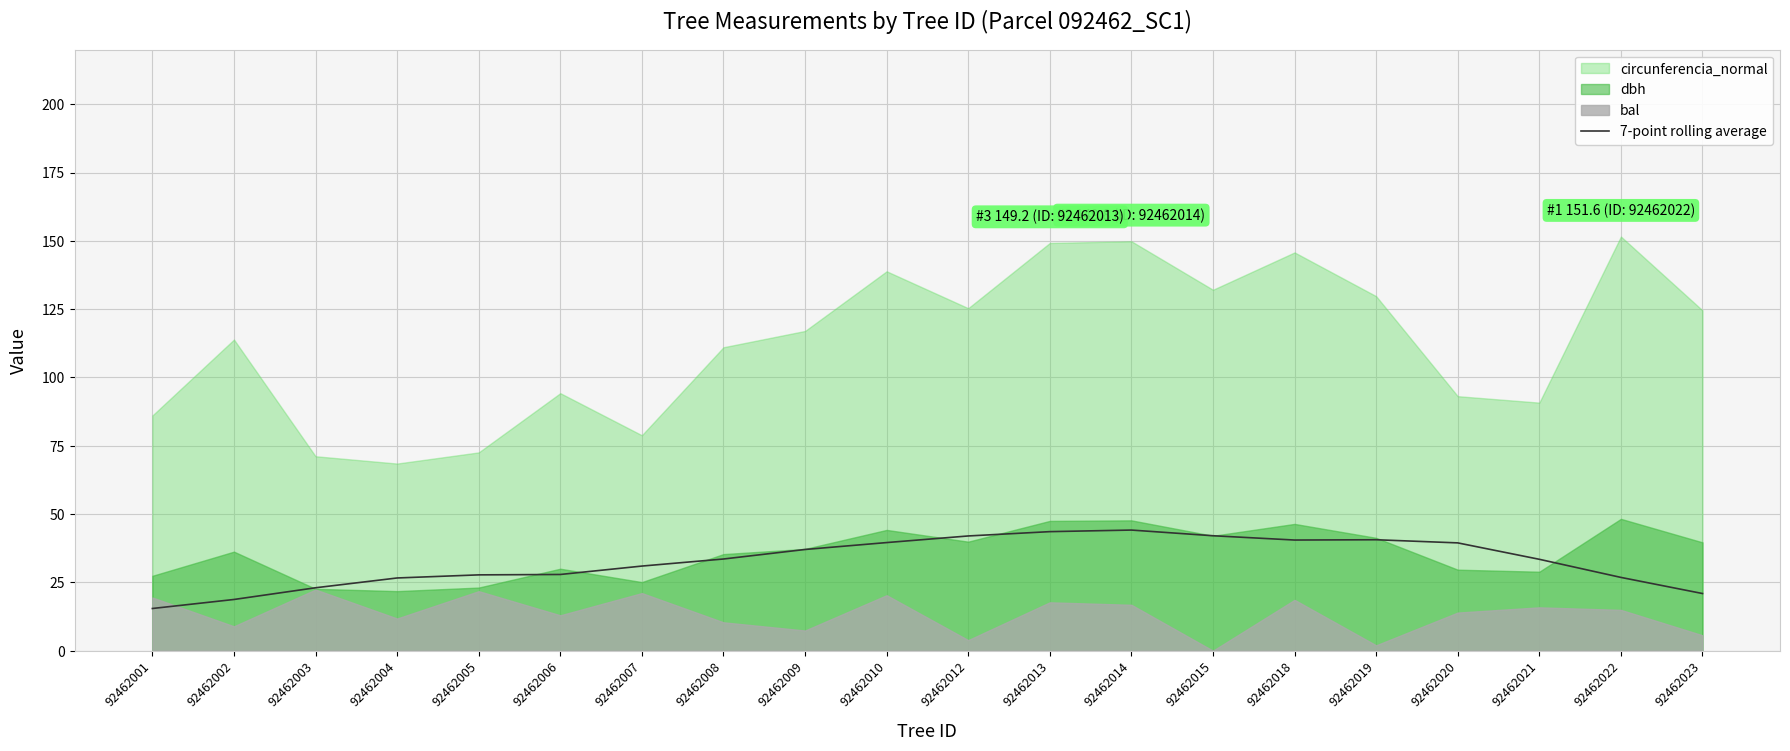

True or false: the data shows 21.0 at 92462019.

False